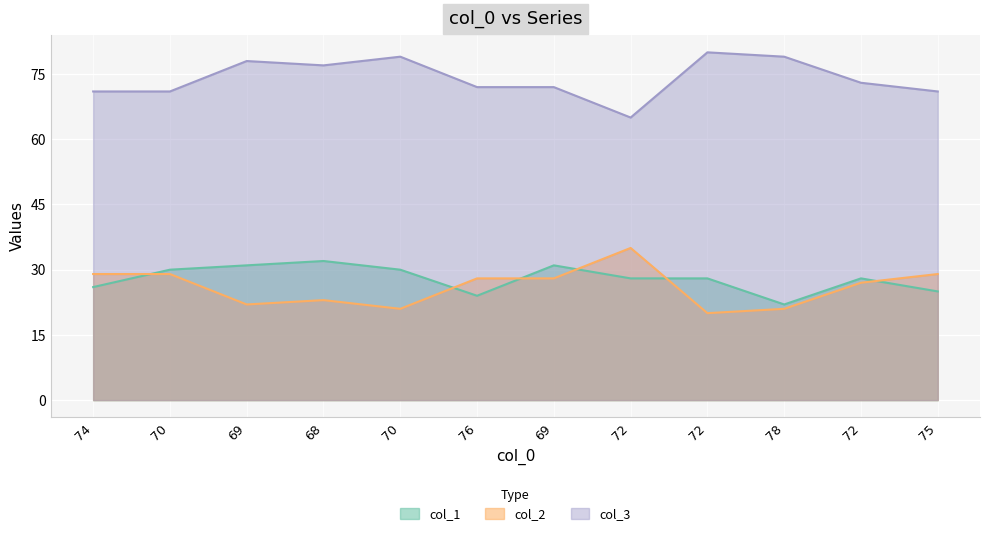

What is the difference between the col_3 values at 72 and 74?

6